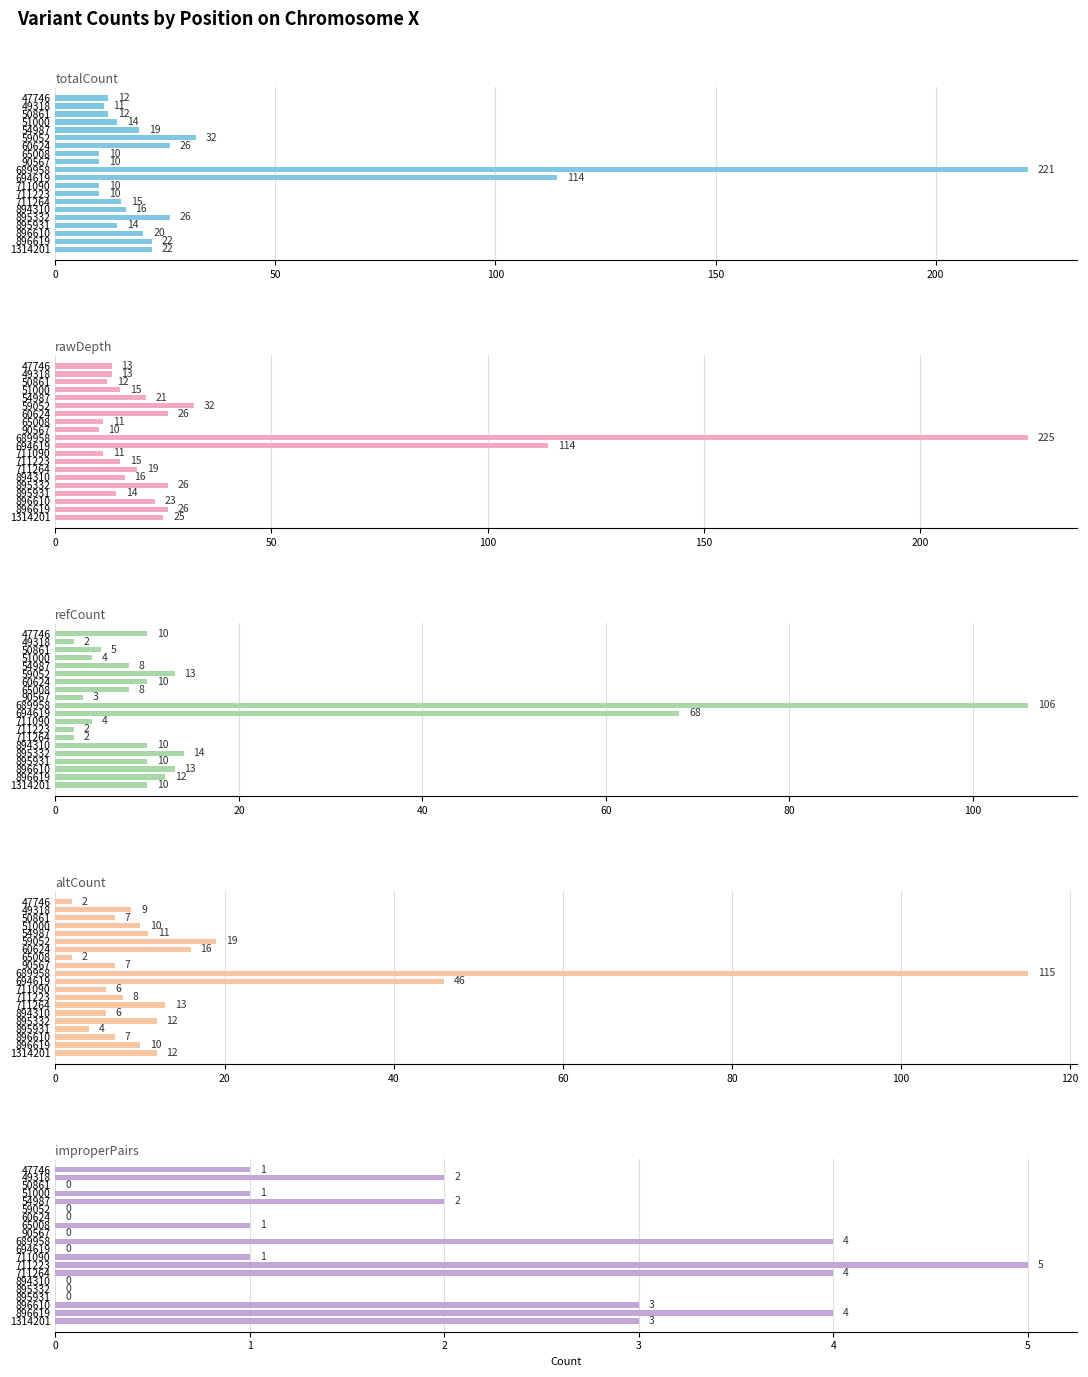

What are all the series names shown in the legend?

totalCount, rawDepth, refCount, altCount, improperPairs